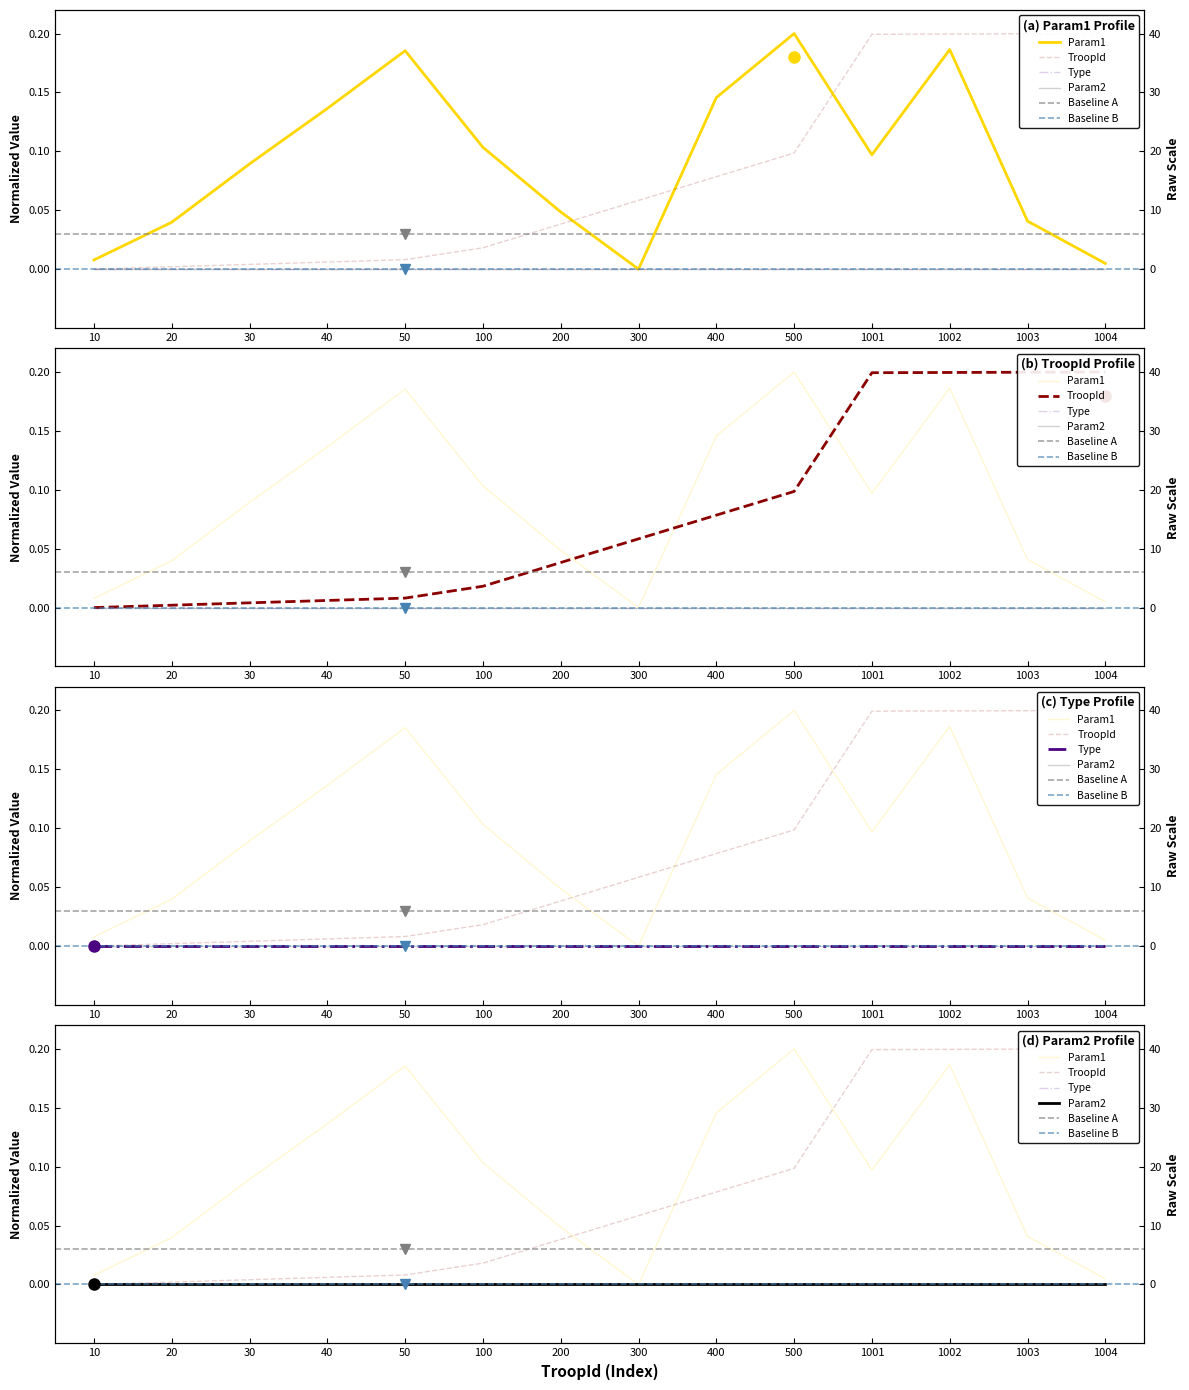

In Param1, how many points are higher than both neighbors (excluding endpoints)?

3